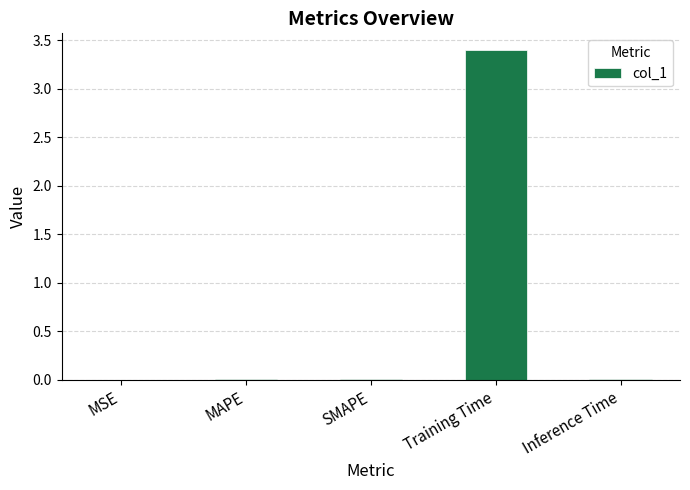

The chart shows a value of 1.6 at Training Time. True or false?

False